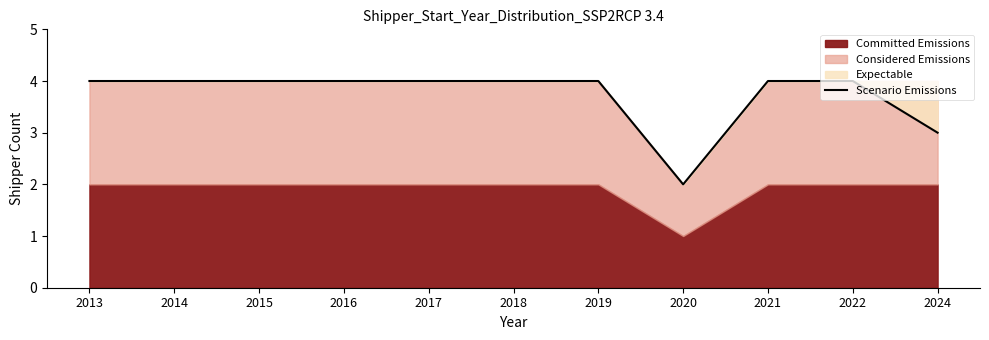

Read the value at 2022.

4